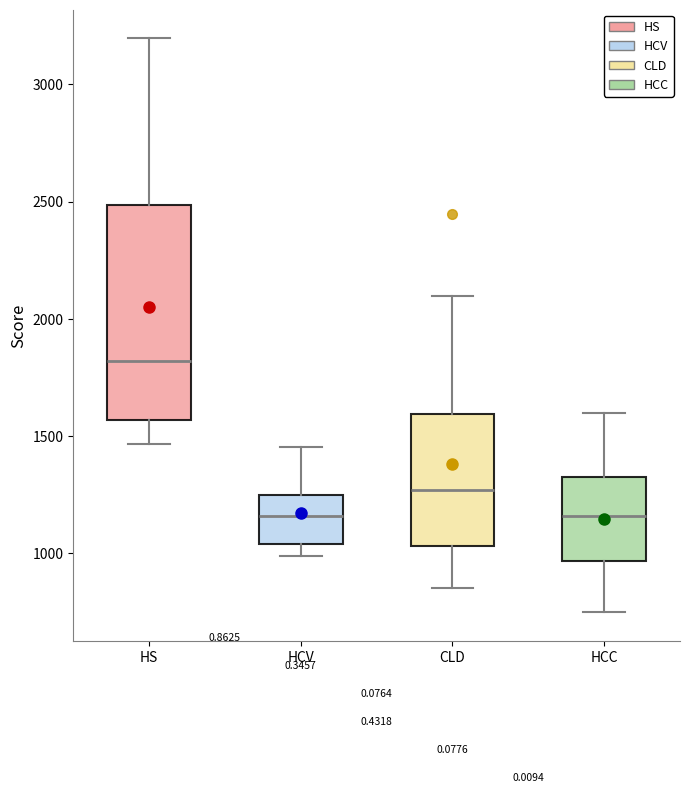

Reading left to right, read every box against the y-axis: the position of its median line, the range the box covers, and the ends of its whiskers. The values are not printed on the chart, so give them approximately, as read against the axis.

HS: median 1800, box 1550 to 2500, whiskers 1450 to 3200
HCV: median 1150, box 1050 to 1250, whiskers 1000 to 1450
CLD: median 1250, box 1050 to 1600, whiskers 850 to 2100
HCC: median 1150, box 950 to 1350, whiskers 750 to 1600